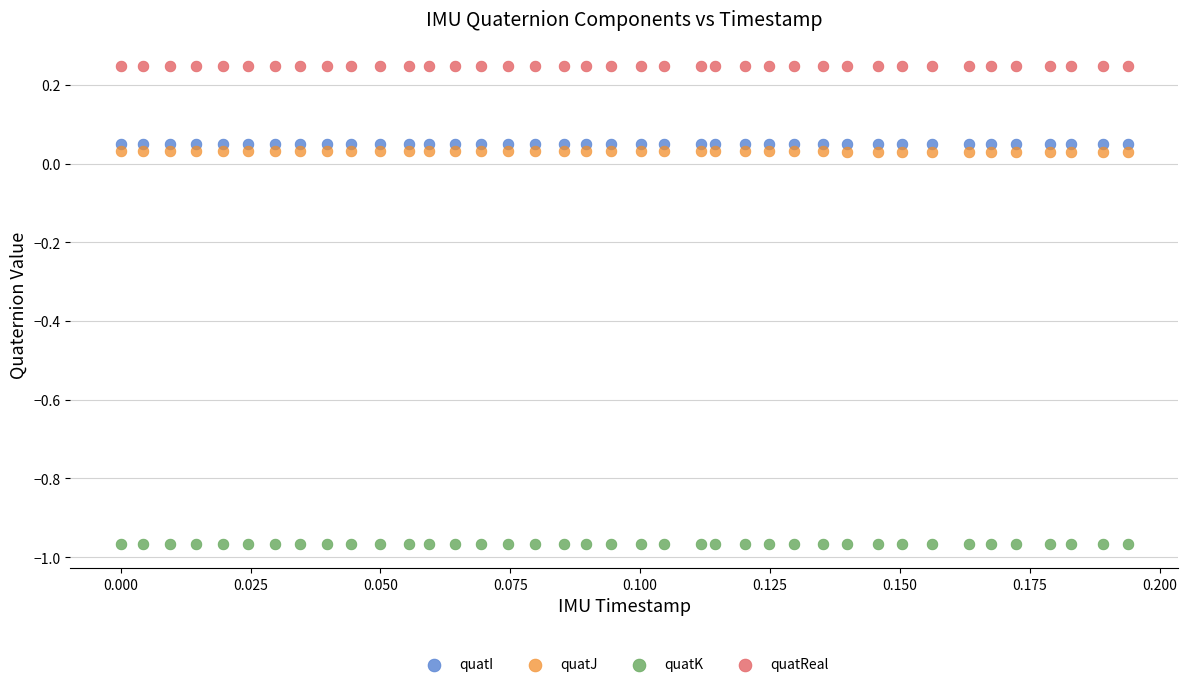

Which series reaches the maximum Y coordinate?

quatReal